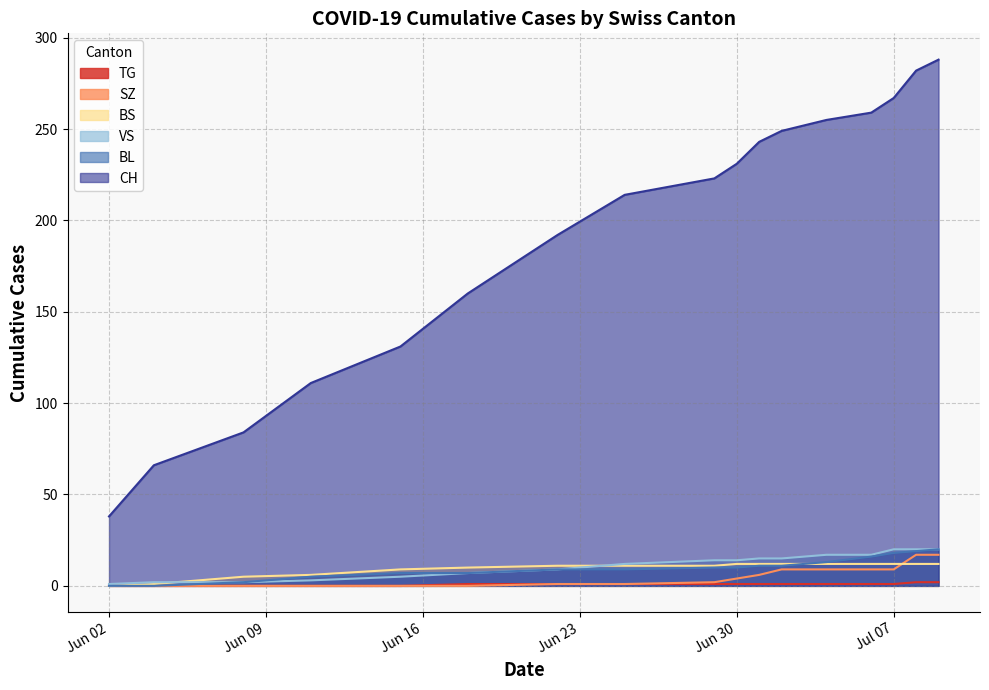

What is the sum of the CH values at 2020-07-08 and 2020-07-09?

570